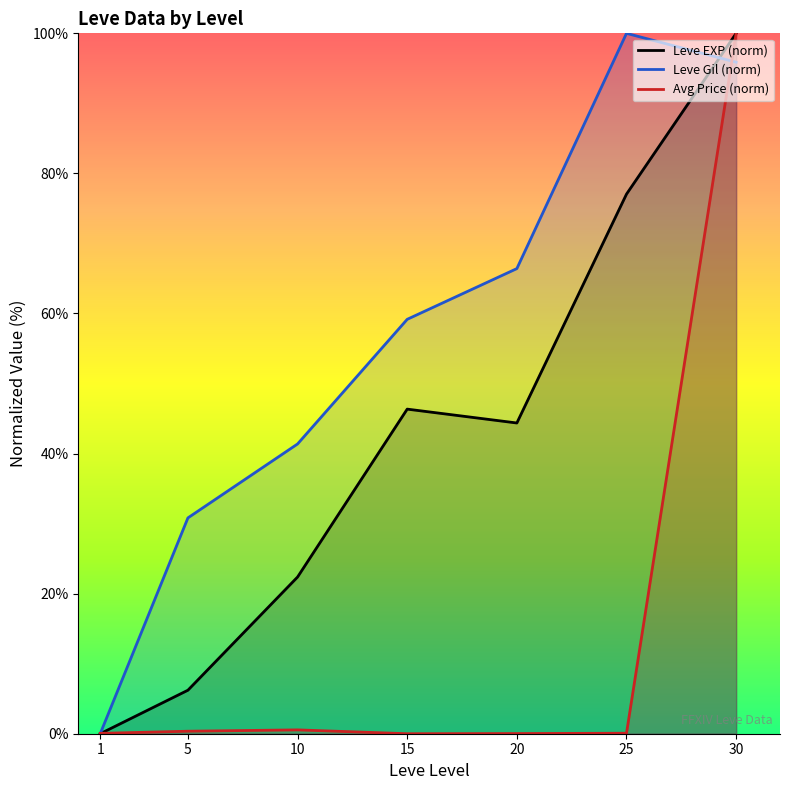

What is the sum of the Leve EXP (norm) values at 10 and 30?

122.4